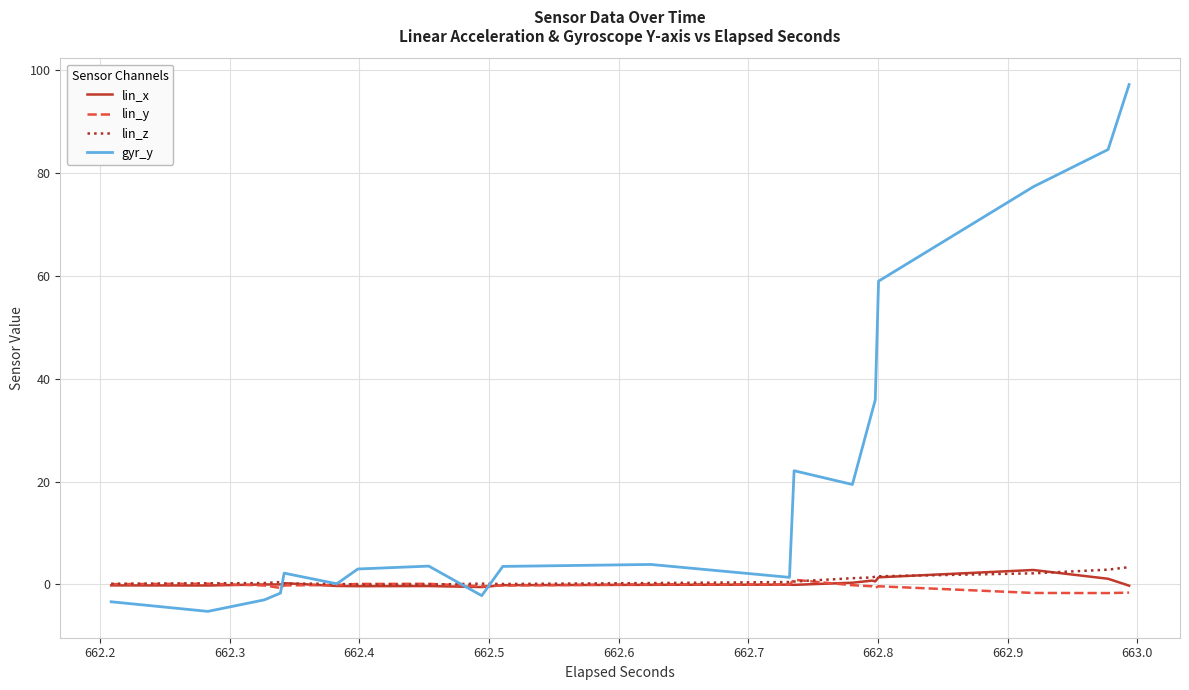

Which series has the widest spread of values?

gyr_y